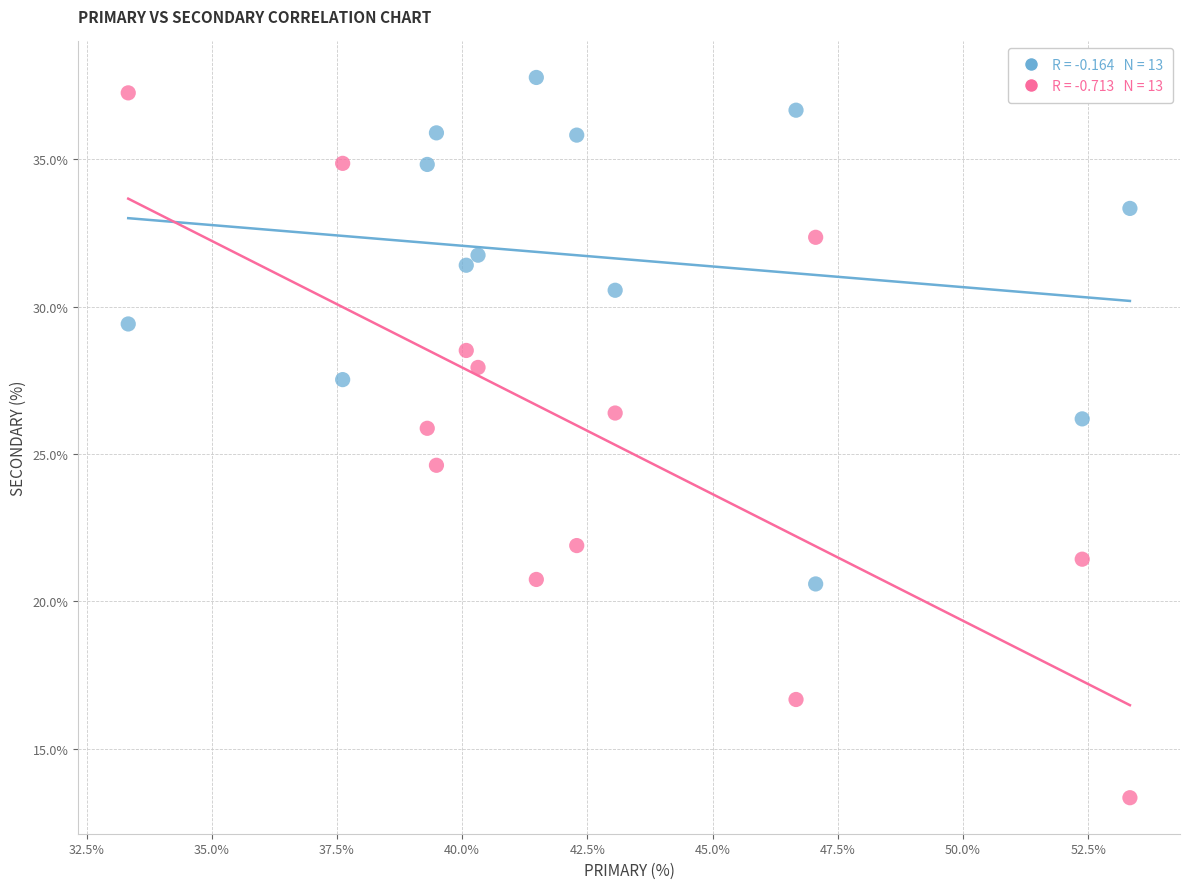

Across all data points, what is the range of Y values (max minus min)?

24.4